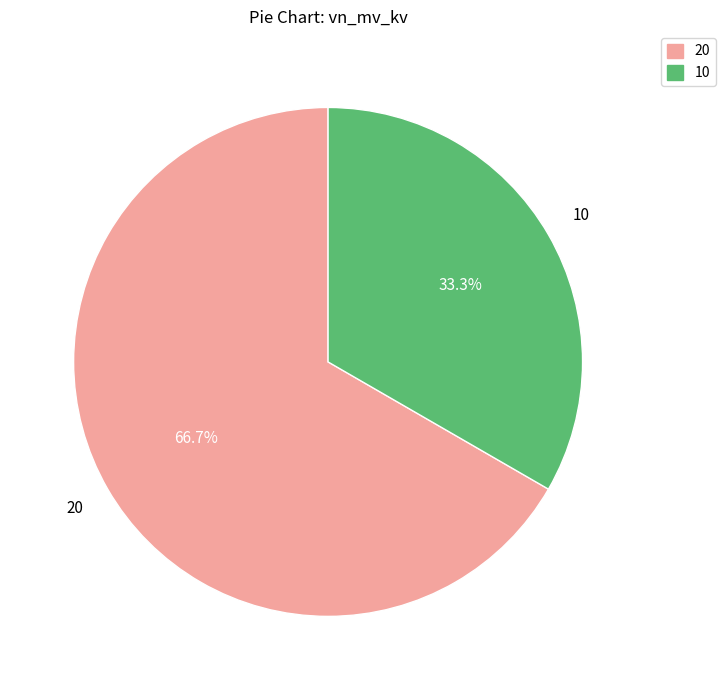

Rank the categories by value from lowest to highest.

10, 20